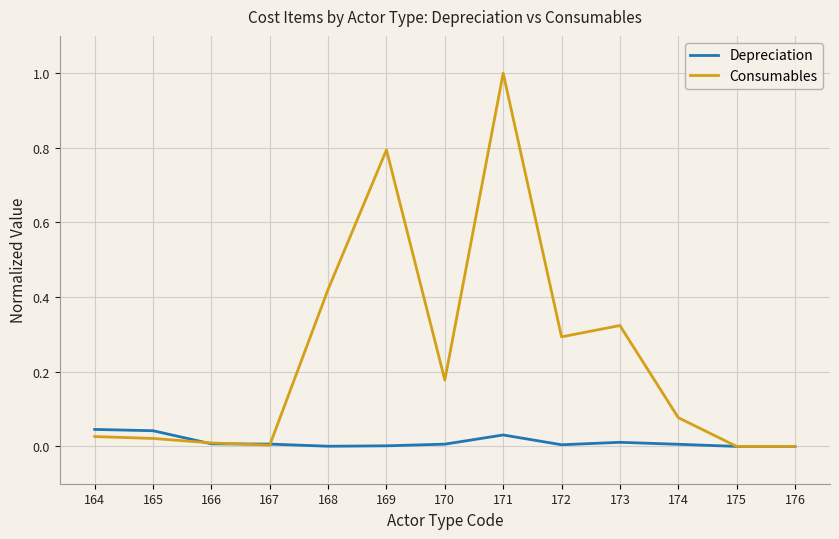

Between 168 and 176, which series saw the biggest shift?

Consumables